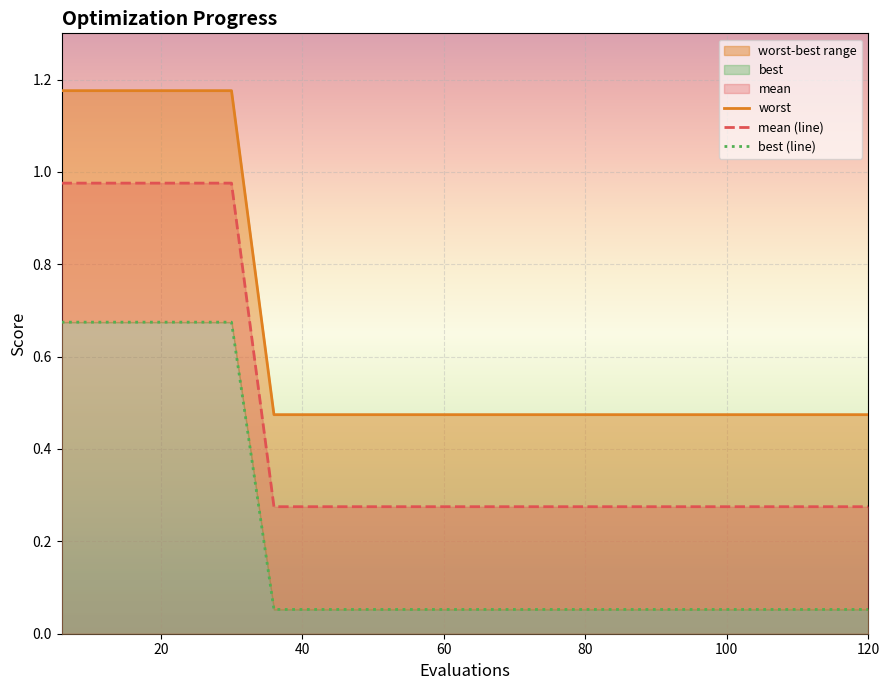

List the series in order of their overall mean, lowest first.

best (line), mean (line), worst